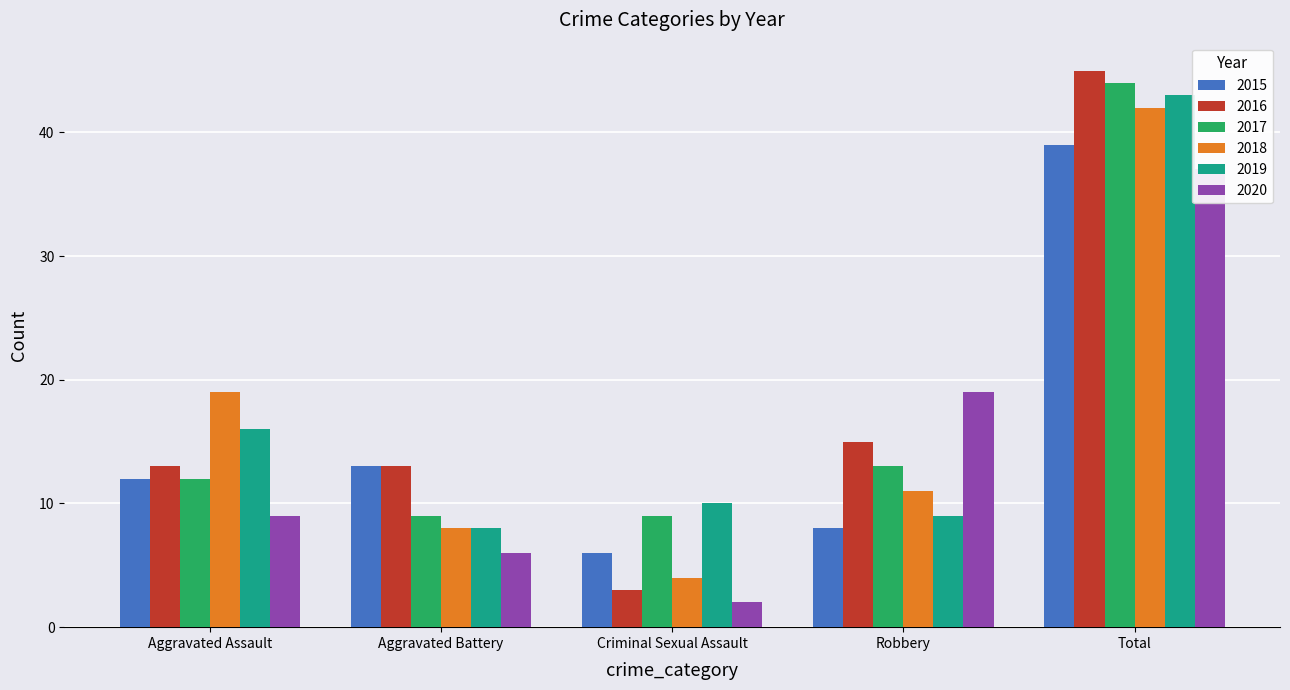

Which has a higher value, Aggravated Battery or Robbery?

Aggravated Battery